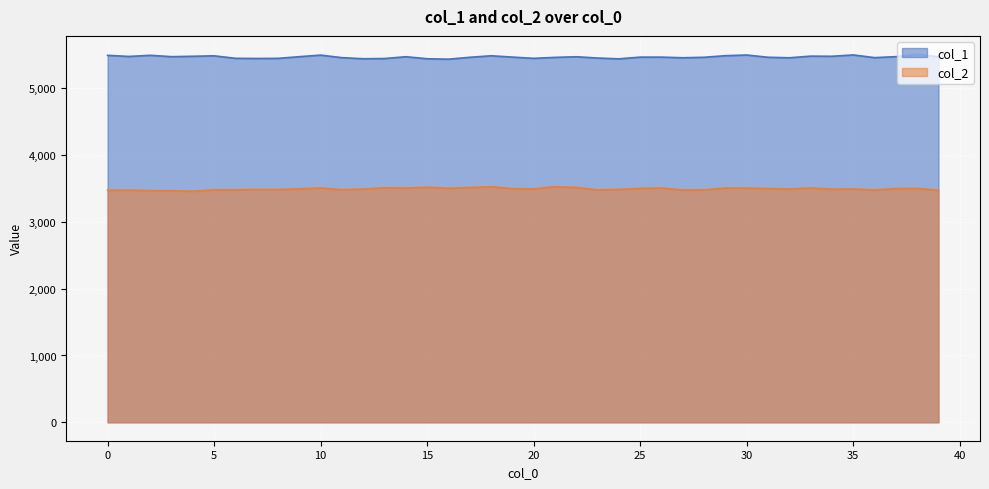

At which label does col_2 first exceed 3492?

9